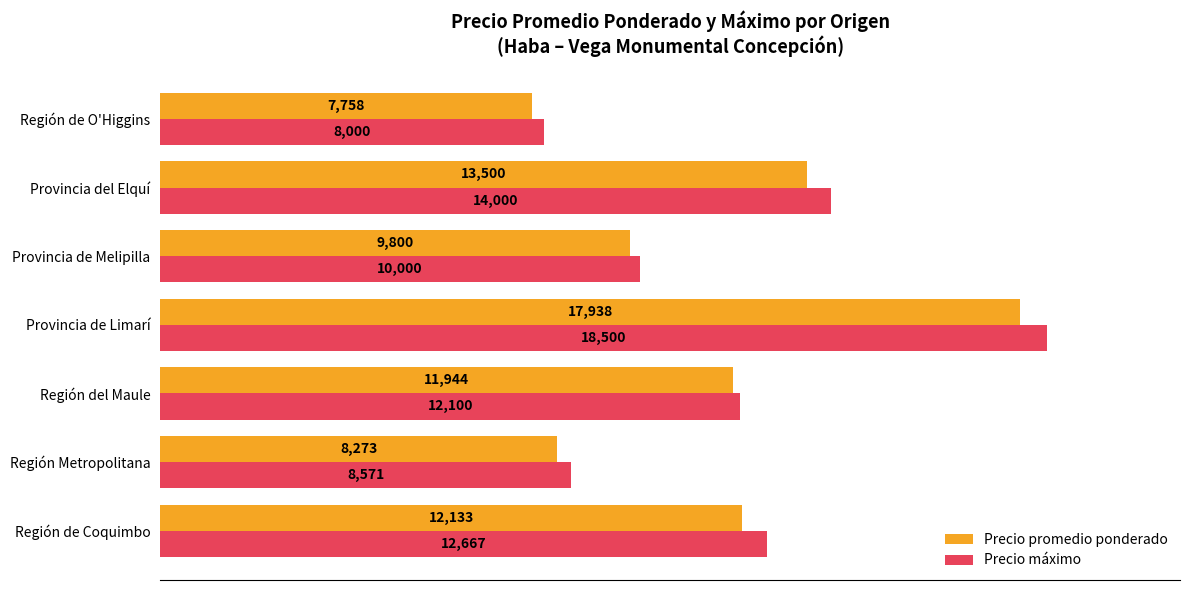

What is the average value of the Precio máximo series?

11977